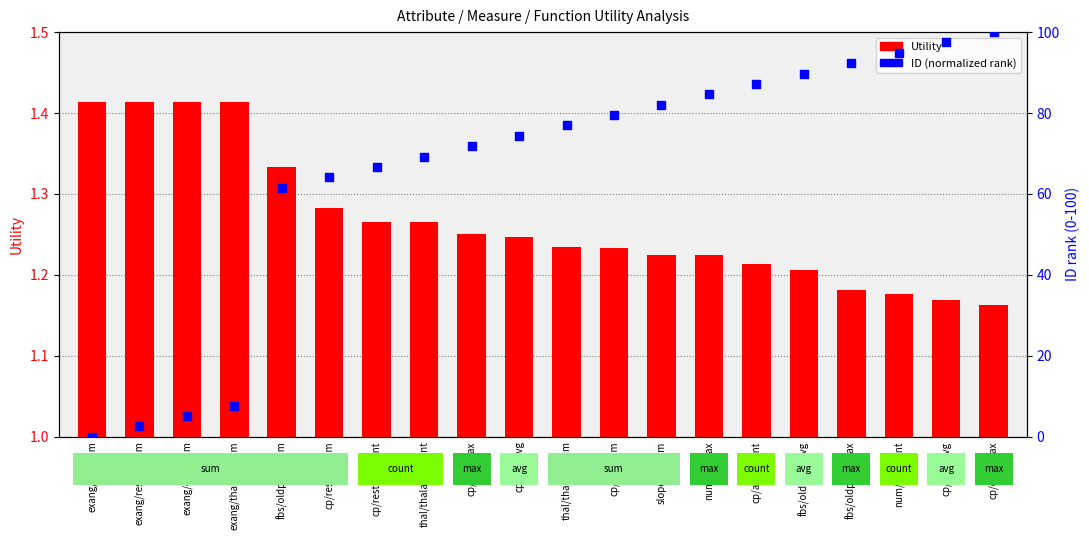

Which series contains the highest Y value?

ID (normalized rank)